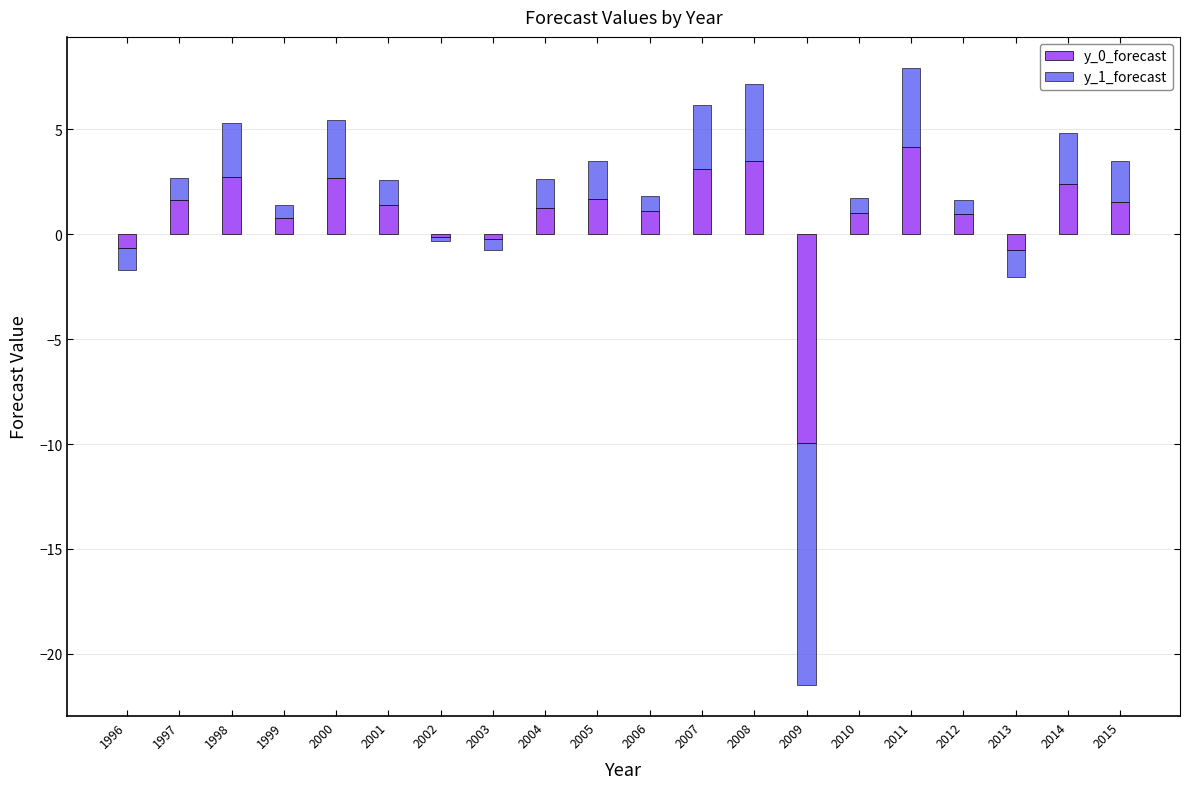

Which series changed the most between 2001 and 2011?

y_0_forecast